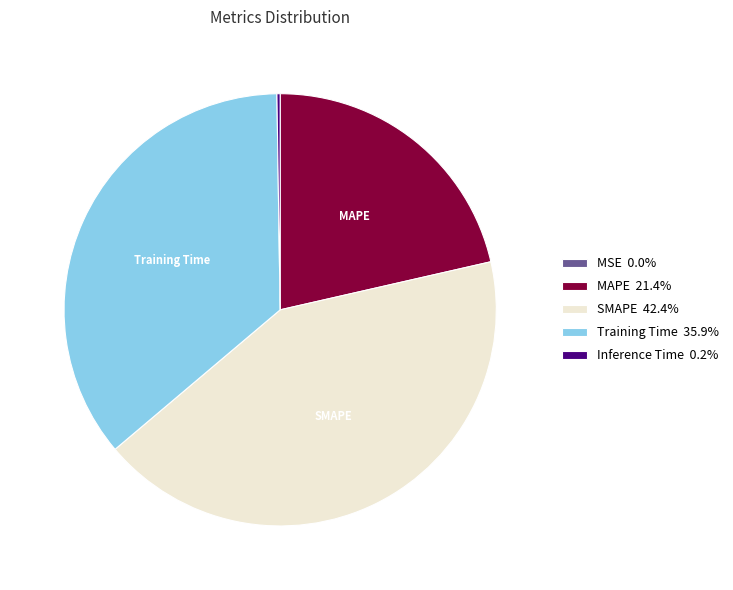

Does any single category account for the majority?

No